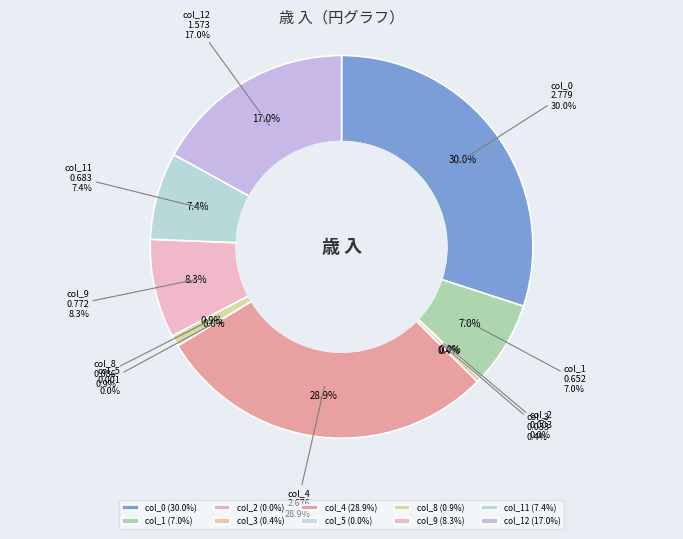

Is it true that col_9 is 15% of the pie?

False